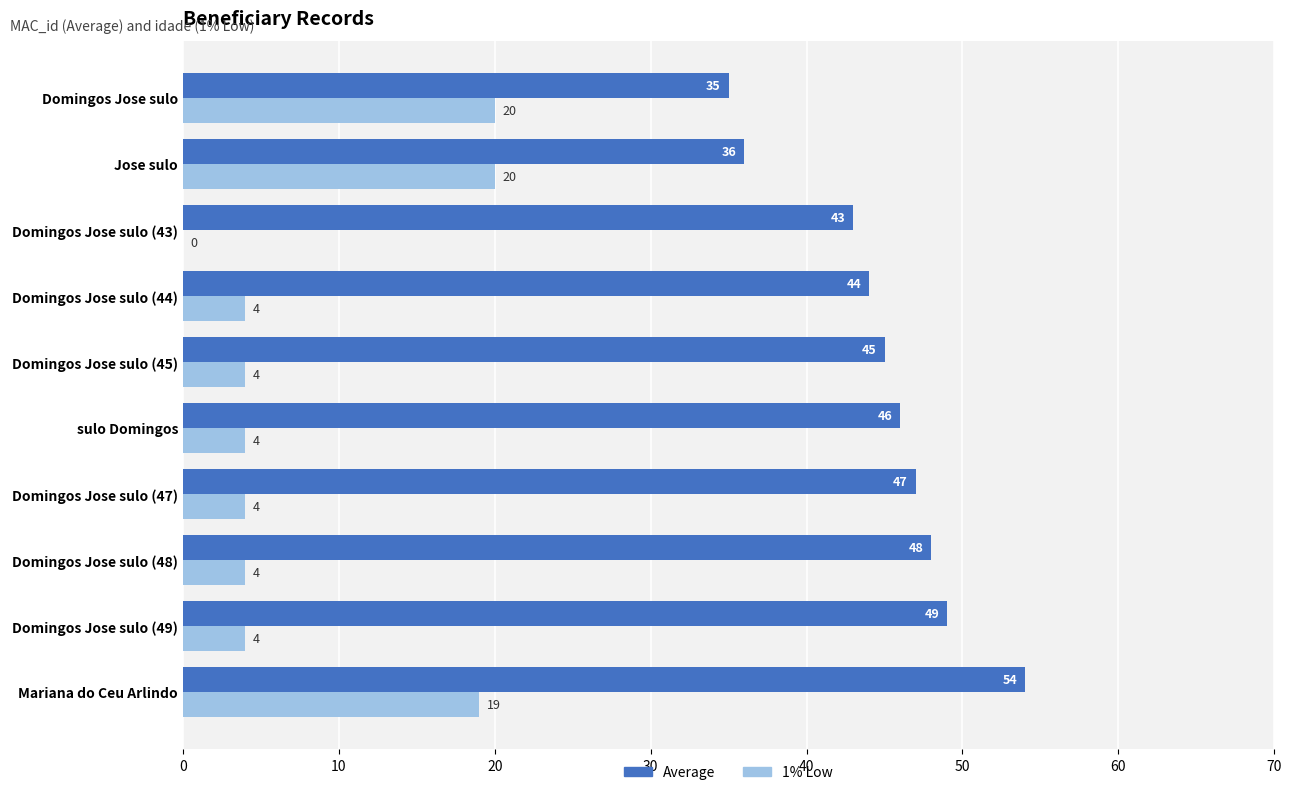

What is the sum of the 1% Low values at Domingos Jose sulo (44) and sulo Domingos?

8